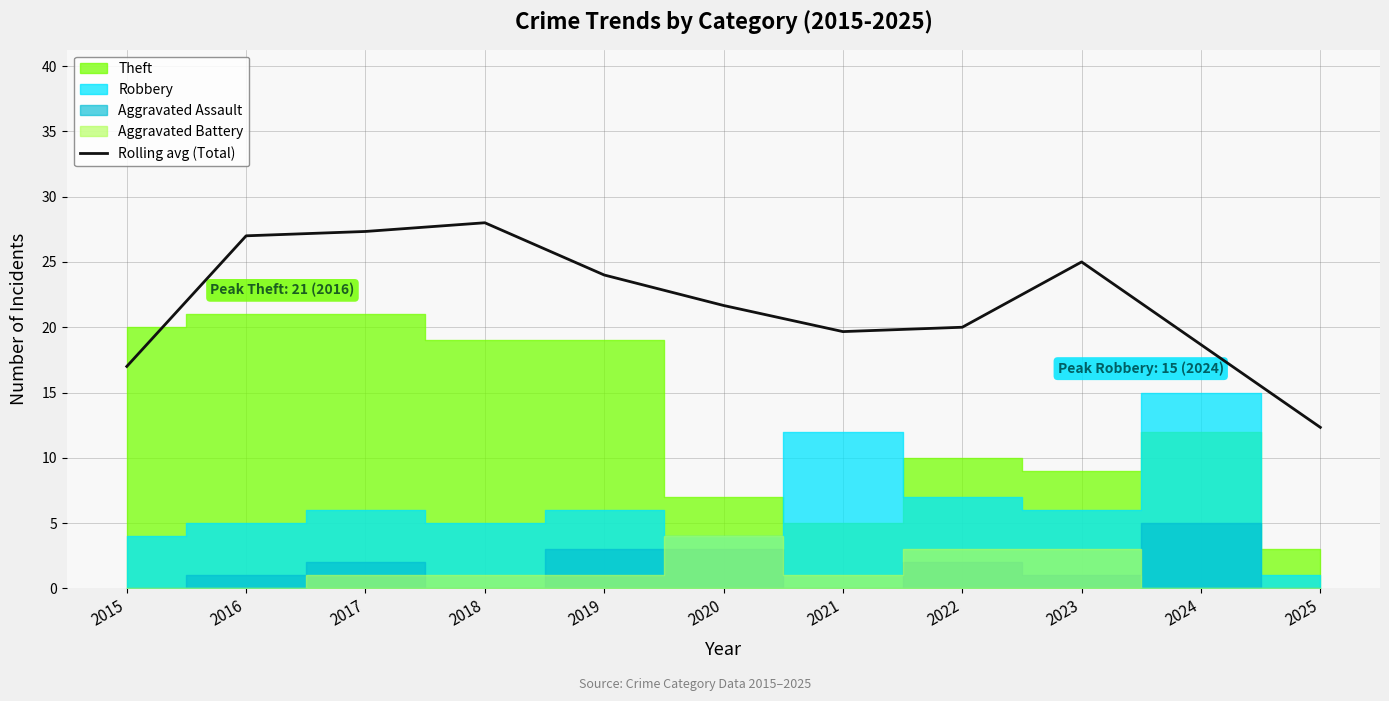

Which label corresponds to the smallest value in the chart?

2025